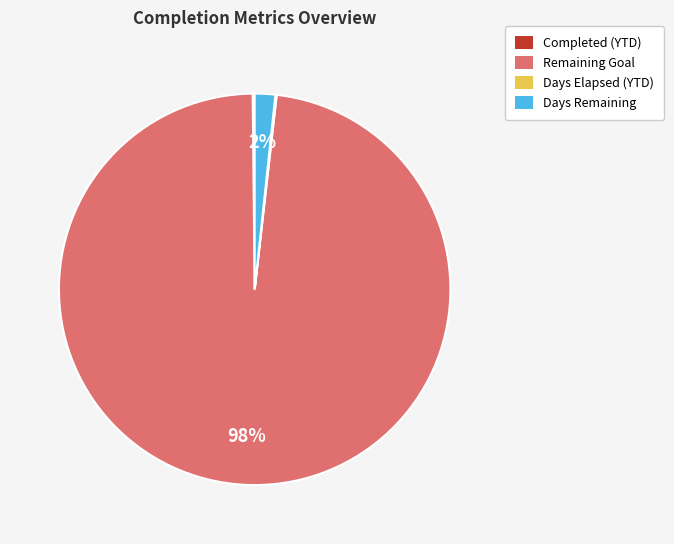

Is there any slice that represents more than half of the pie?

Yes